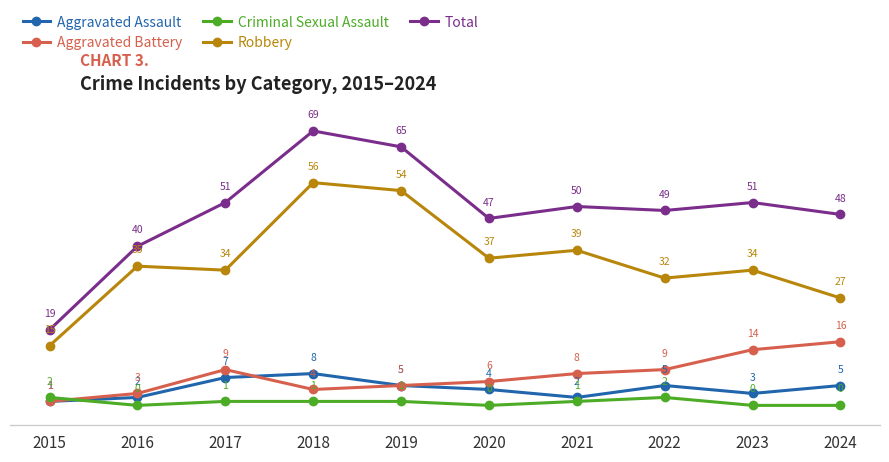

Reading right to left, list all the values displayed in this chart.

Aggravated Assault: 2024=5	2023=3	2022=5	2021=2	2020=4	2019=5	2018=8	2017=7	2016=2	2015=1
Aggravated Battery: 2024=16	2023=14	2022=9	2021=8	2020=6	2019=5	2018=4	2017=9	2016=3	2015=1
Criminal Sexual Assault: 2024=0	2023=0	2022=2	2021=1	2020=0	2019=1	2018=1	2017=1	2016=0	2015=2
Robbery: 2024=27	2023=34	2022=32	2021=39	2020=37	2019=54	2018=56	2017=34	2016=35	2015=15
Total: 2024=48	2023=51	2022=49	2021=50	2020=47	2019=65	2018=69	2017=51	2016=40	2015=19